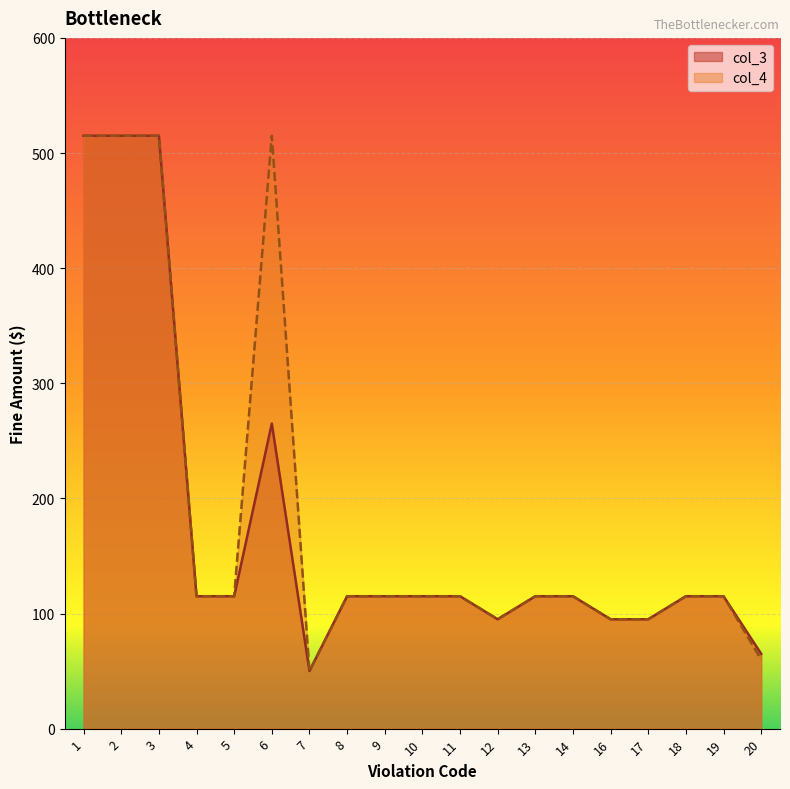

True or false: col_4 has a value of 95 at 16.

True